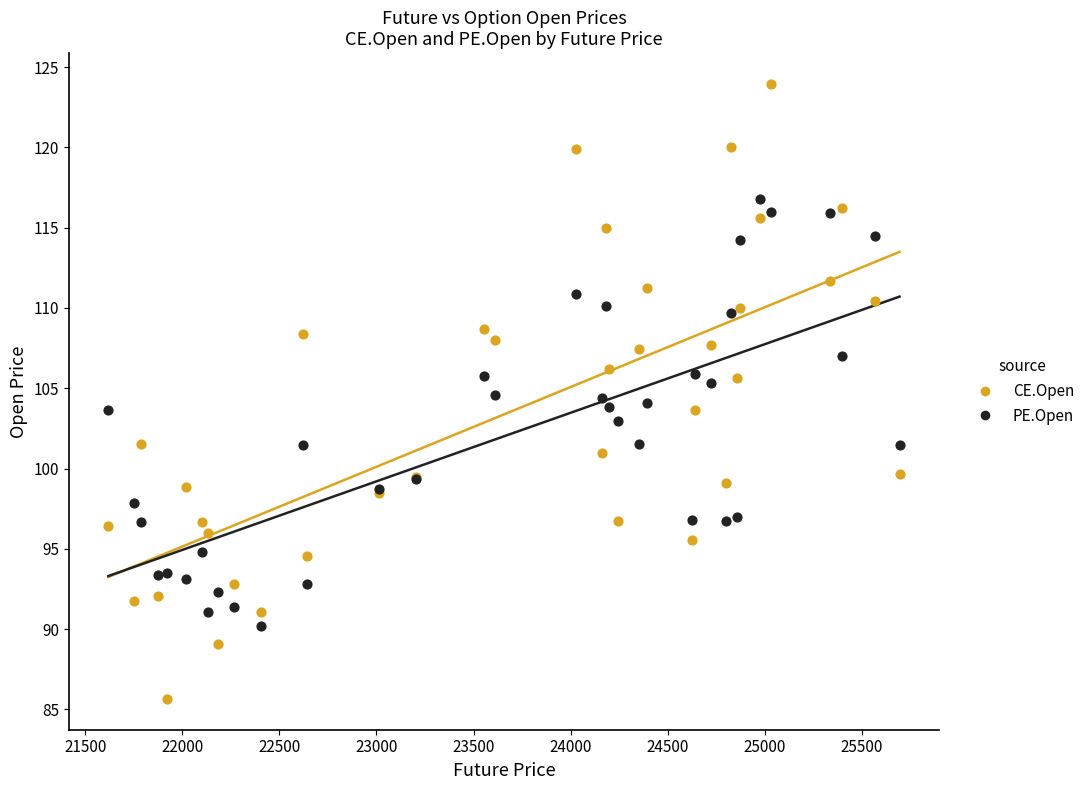

Which series reaches the maximum Y coordinate?

CE.Open